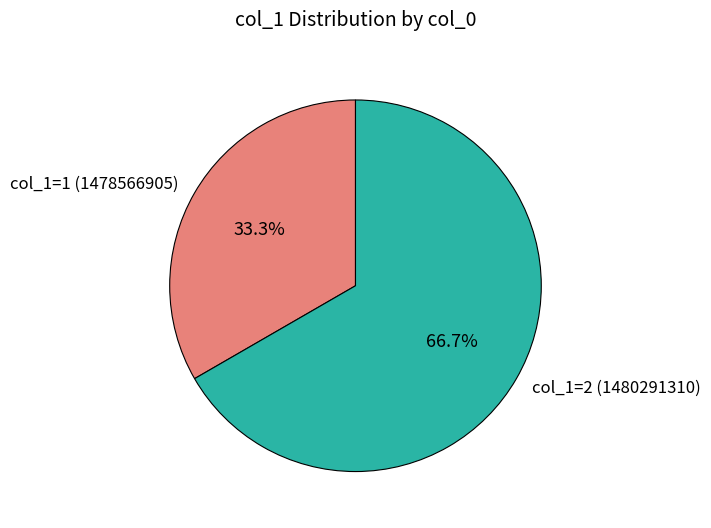

To the nearest percent, what is the average slice percentage?

50%